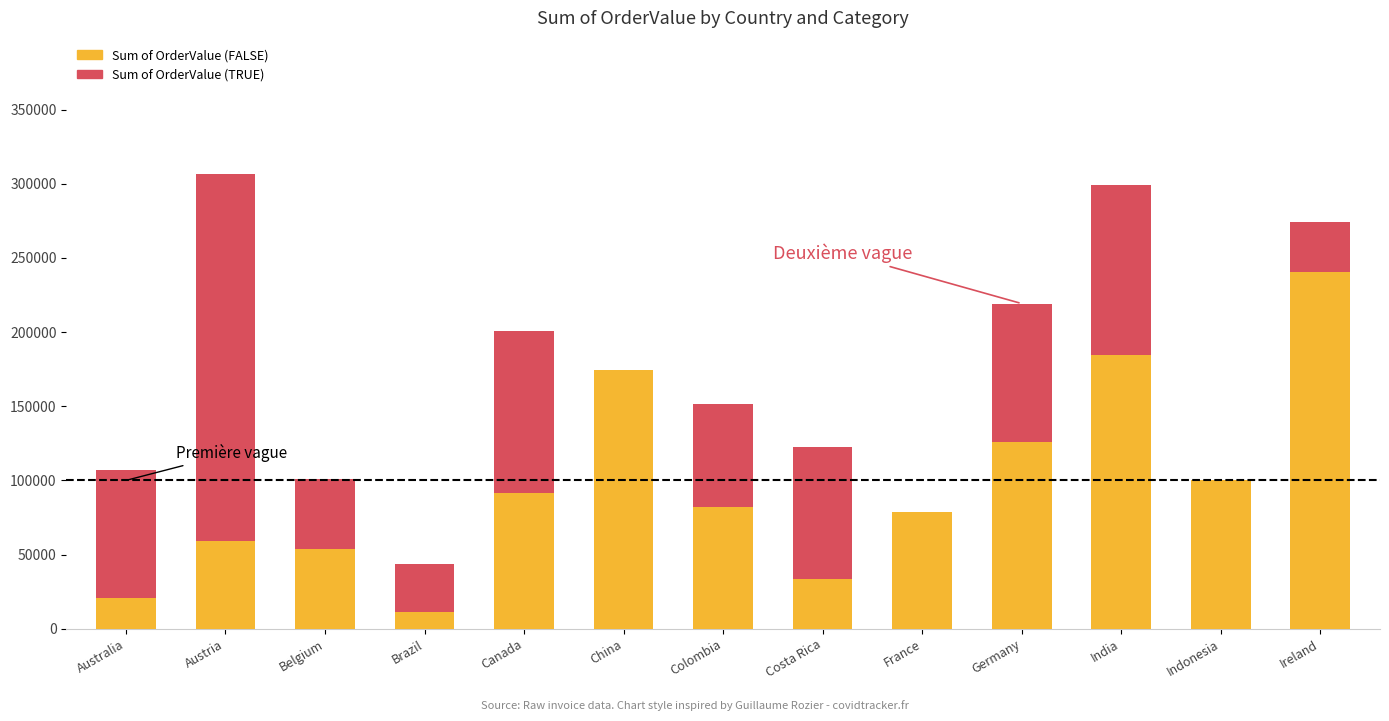

Are the bars grouped side by side (vs. stacked)?

No